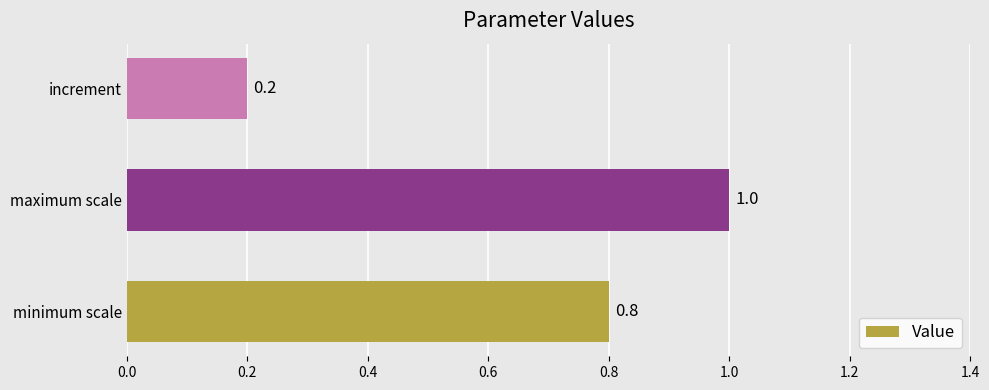

Which has a higher value, maximum scale or increment?

maximum scale